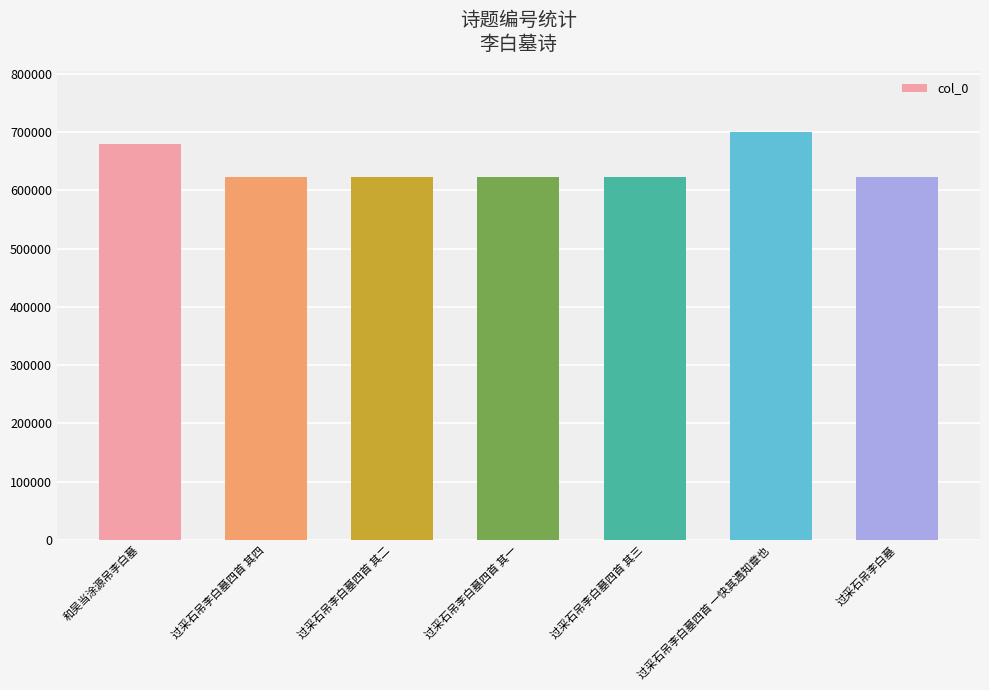

What is the ratio of the value at 和吴当涂源吊李白墓 to the value at 过采石吊李白墓?

1.1